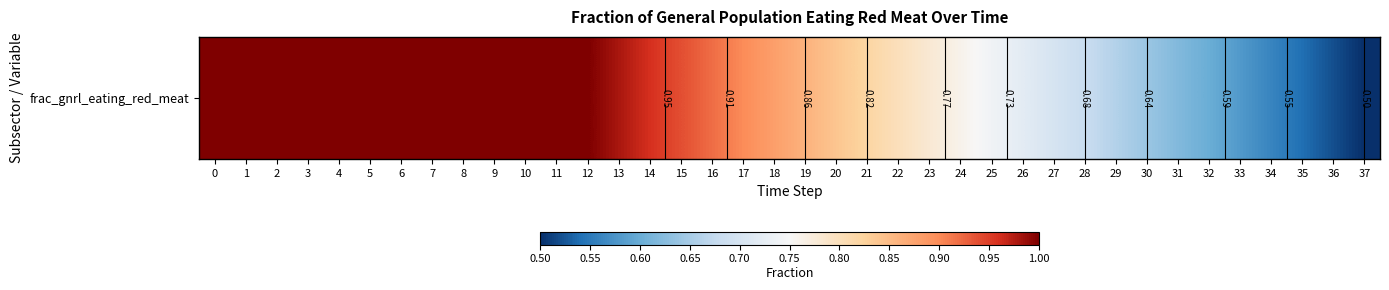

The chart shows a value of 0.3 at 21. True or false?

False